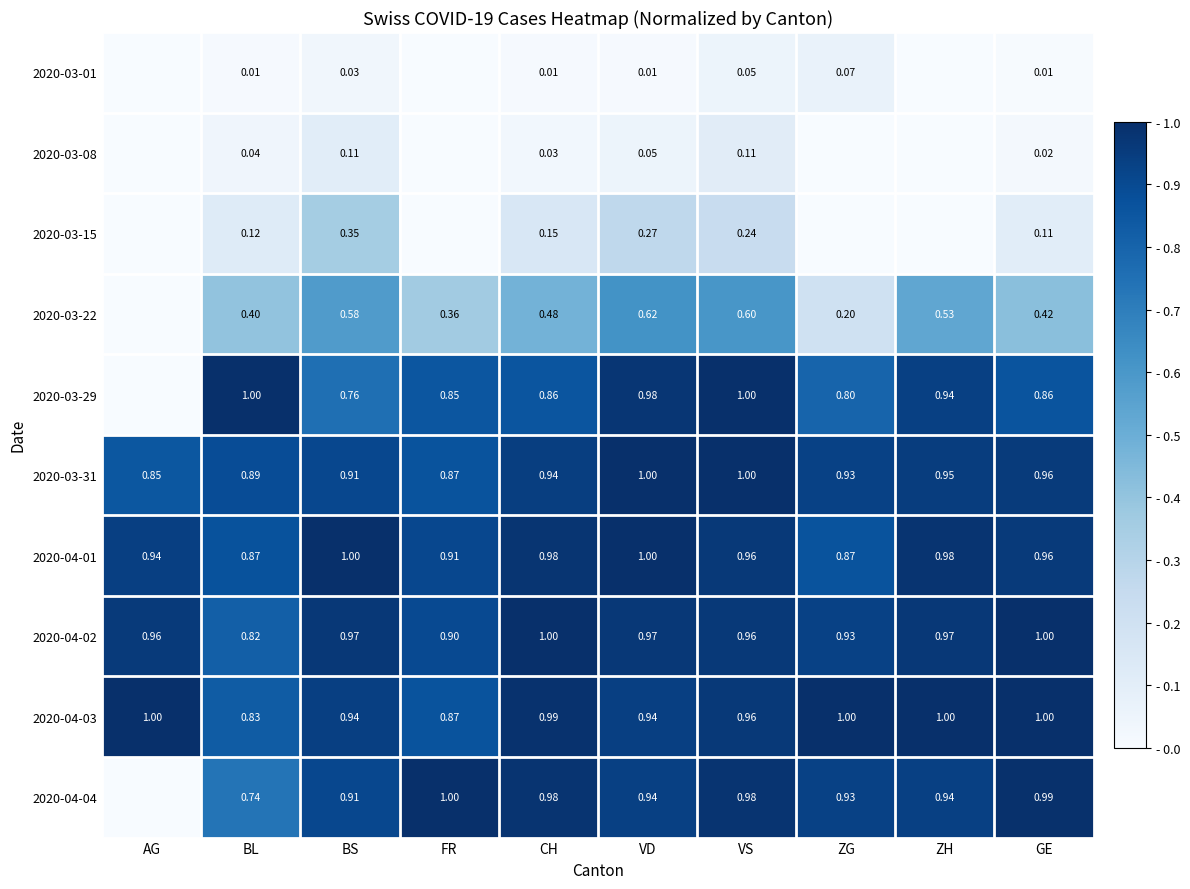

Is the value of 2020-03-15 at GE greater than the value of 2020-03-29 at VS?

No